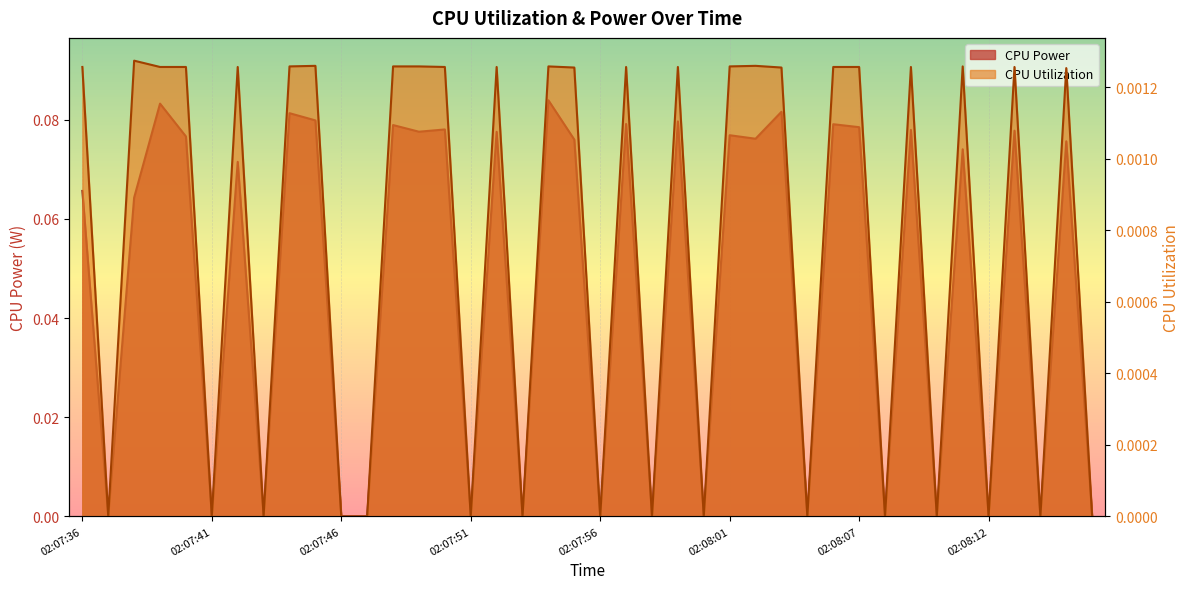

What is the sum of all CPU Power values?

1.9